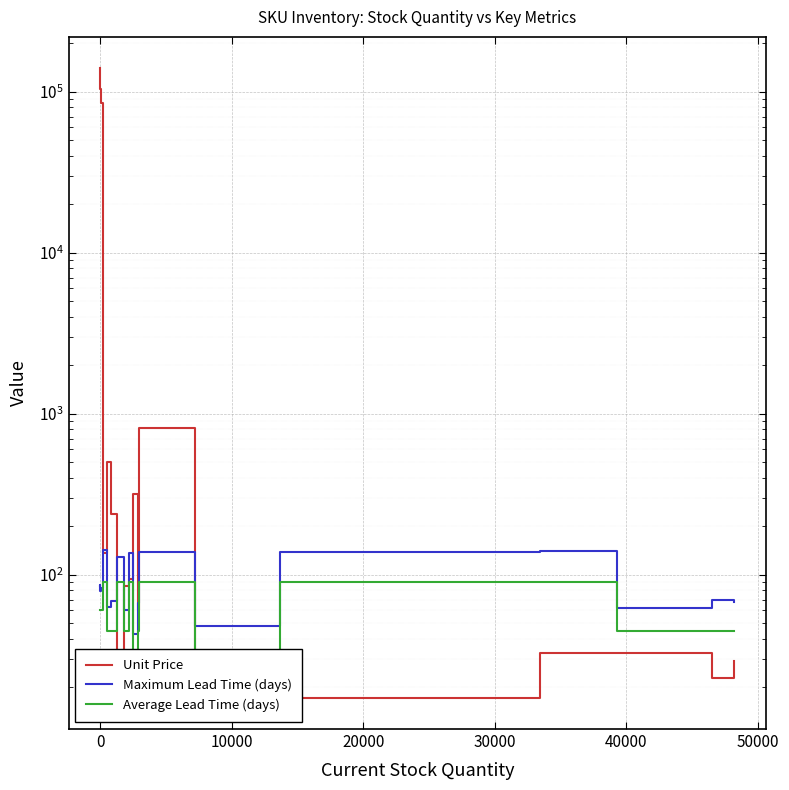

True or false: Average Lead Time (days) and Unit Price intersect in this chart.

True